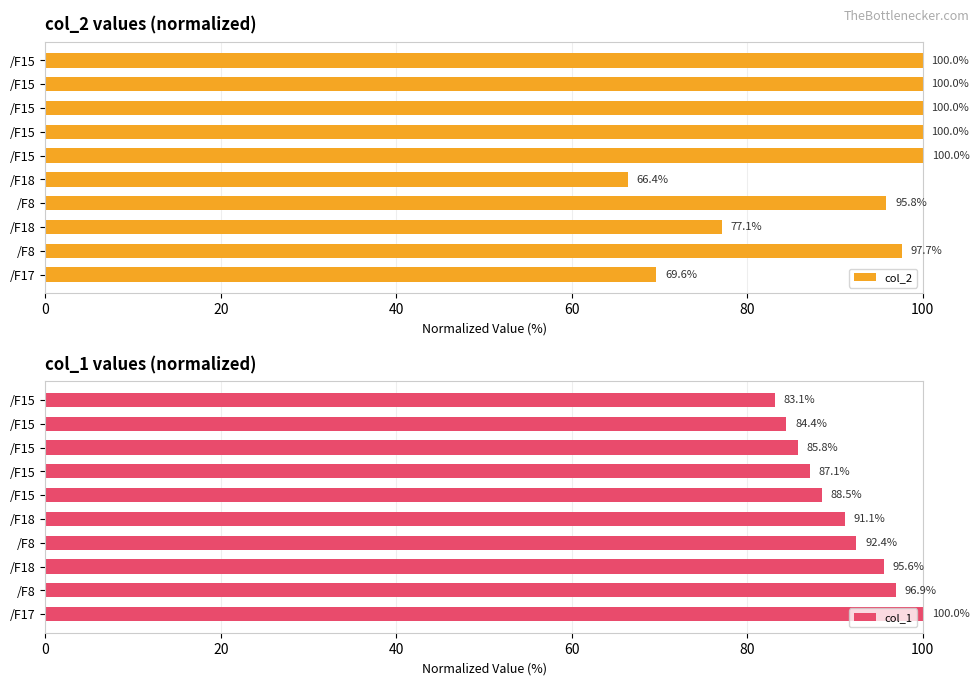

How many values in the col_2 series are below 99?

5